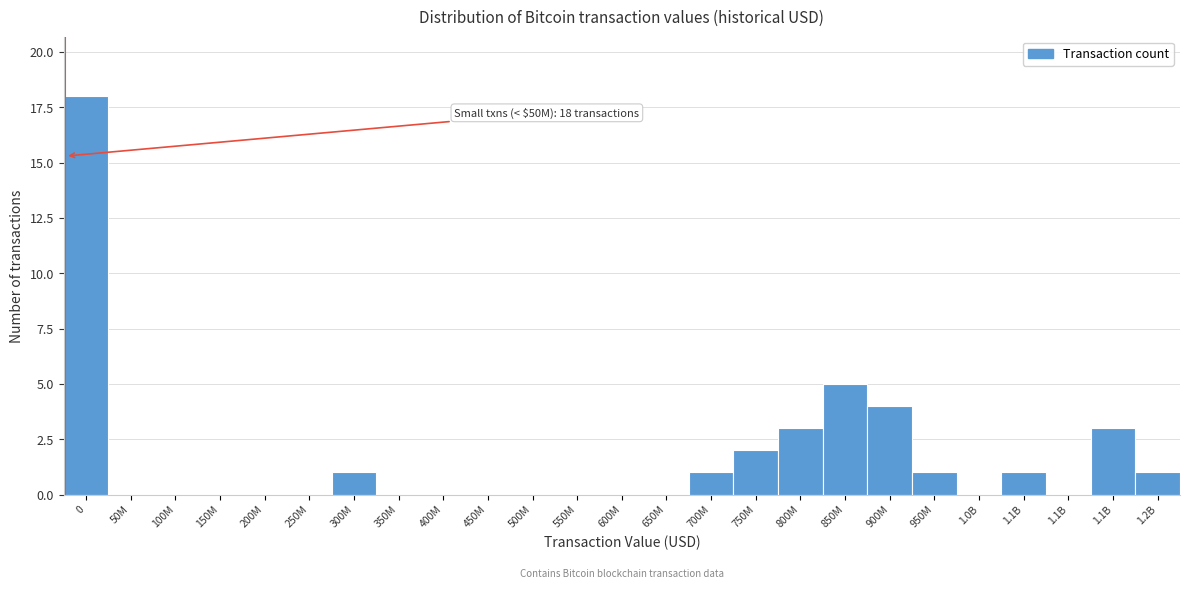

Are the bars horizontal?

No